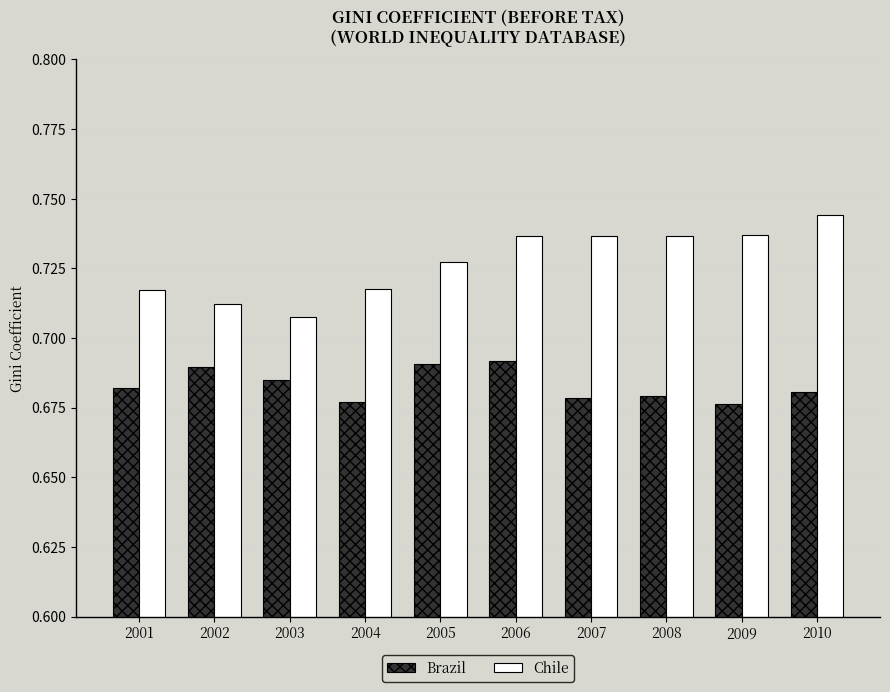

At which category does the chart reach its peak across all series?

2010